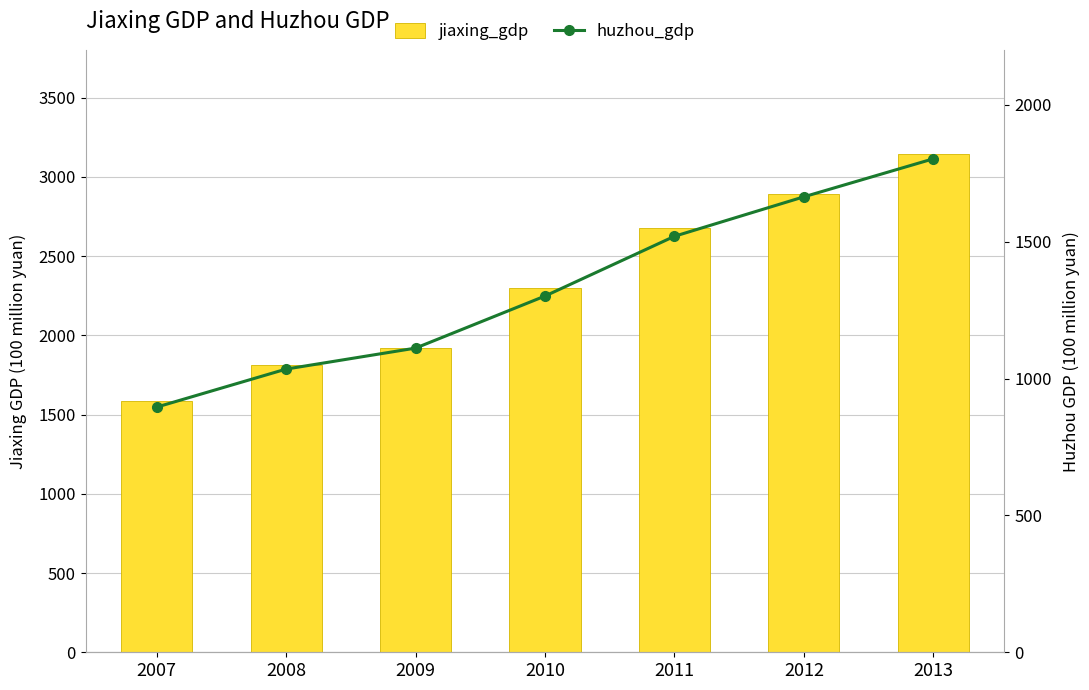

Reading left to right, extract all data points from this chart.

jiaxing_gdp: 1585.2	1815.3	1918.0	2300.2	2677.1	2890.6	3147.7
huzhou_gdp: 895.9	1034.9	1111.5	1301.7	1520.1	1664.3	1803.2